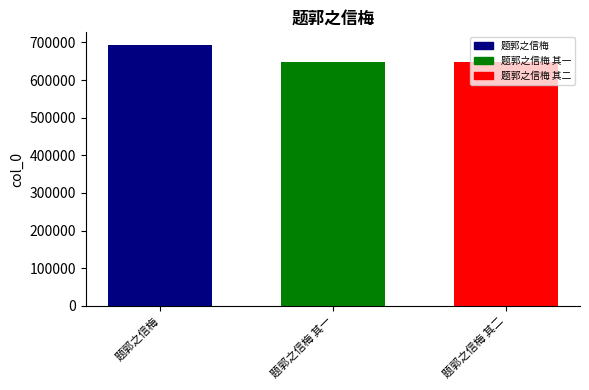

What is the sum of the values at 题郭之信梅 其二 and 题郭之信梅?

1341596